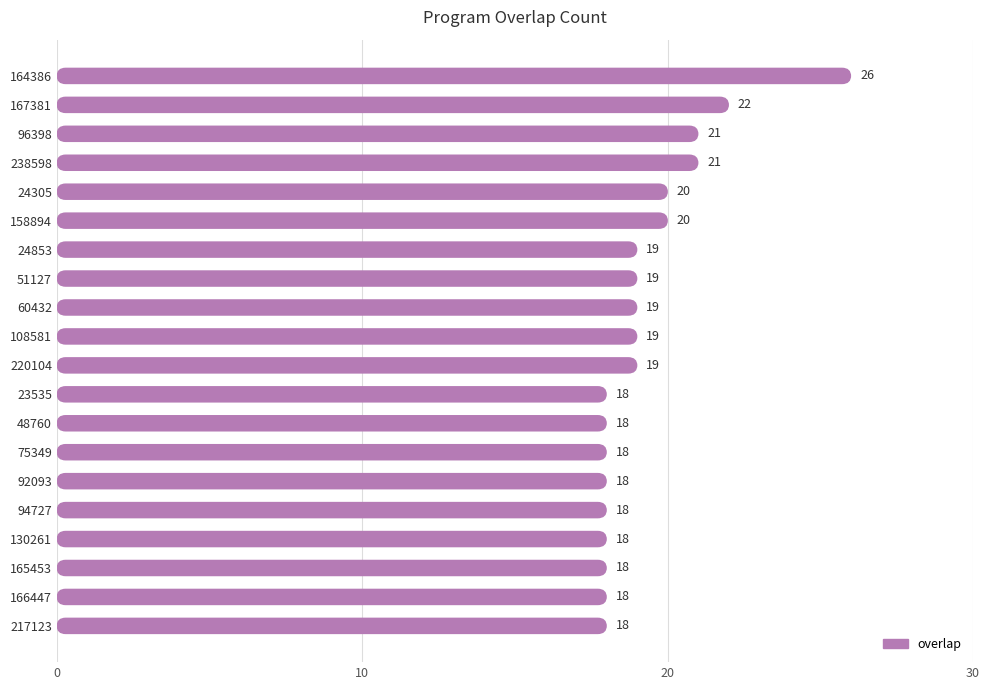

What is the smallest value displayed?

18